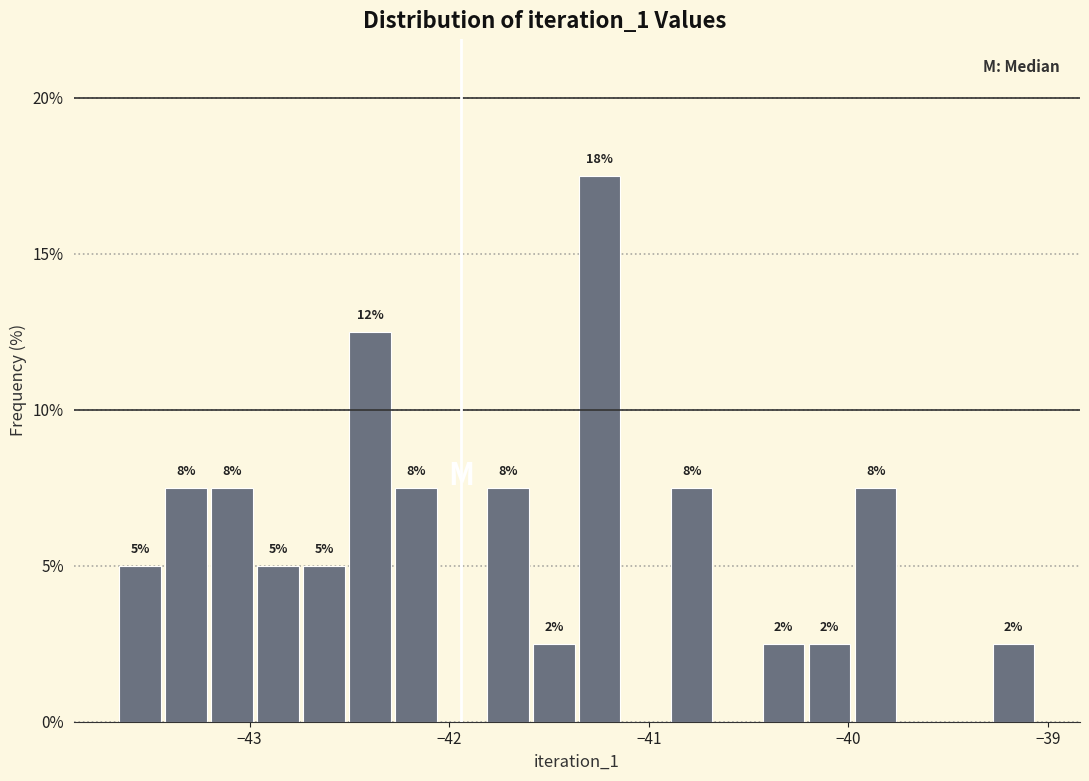

Around what value on the x-axis is the tallest bar? Give the approximate position of its centre, as read against the axis.

-41.2